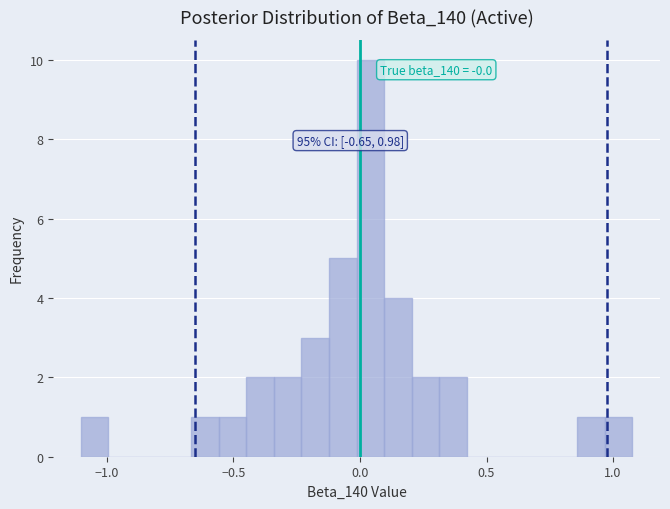

Around what value on the x-axis is the tallest bar? Give the approximate position of its centre, as read against the axis.

0.05